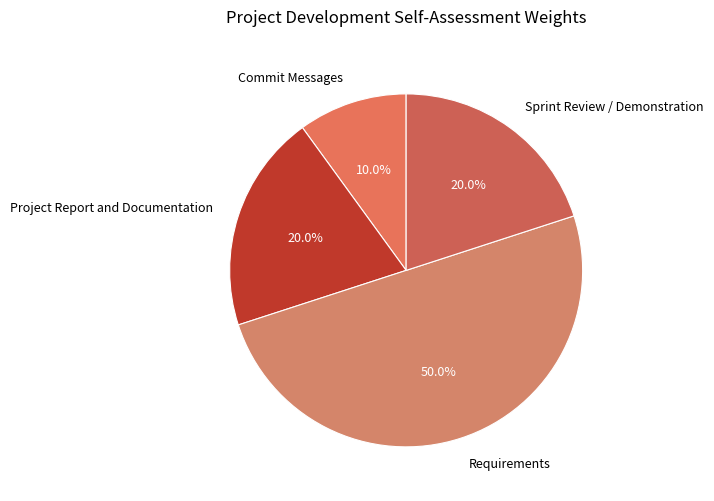

What percentage is the Commit Messages slice, to the nearest percent?

10%